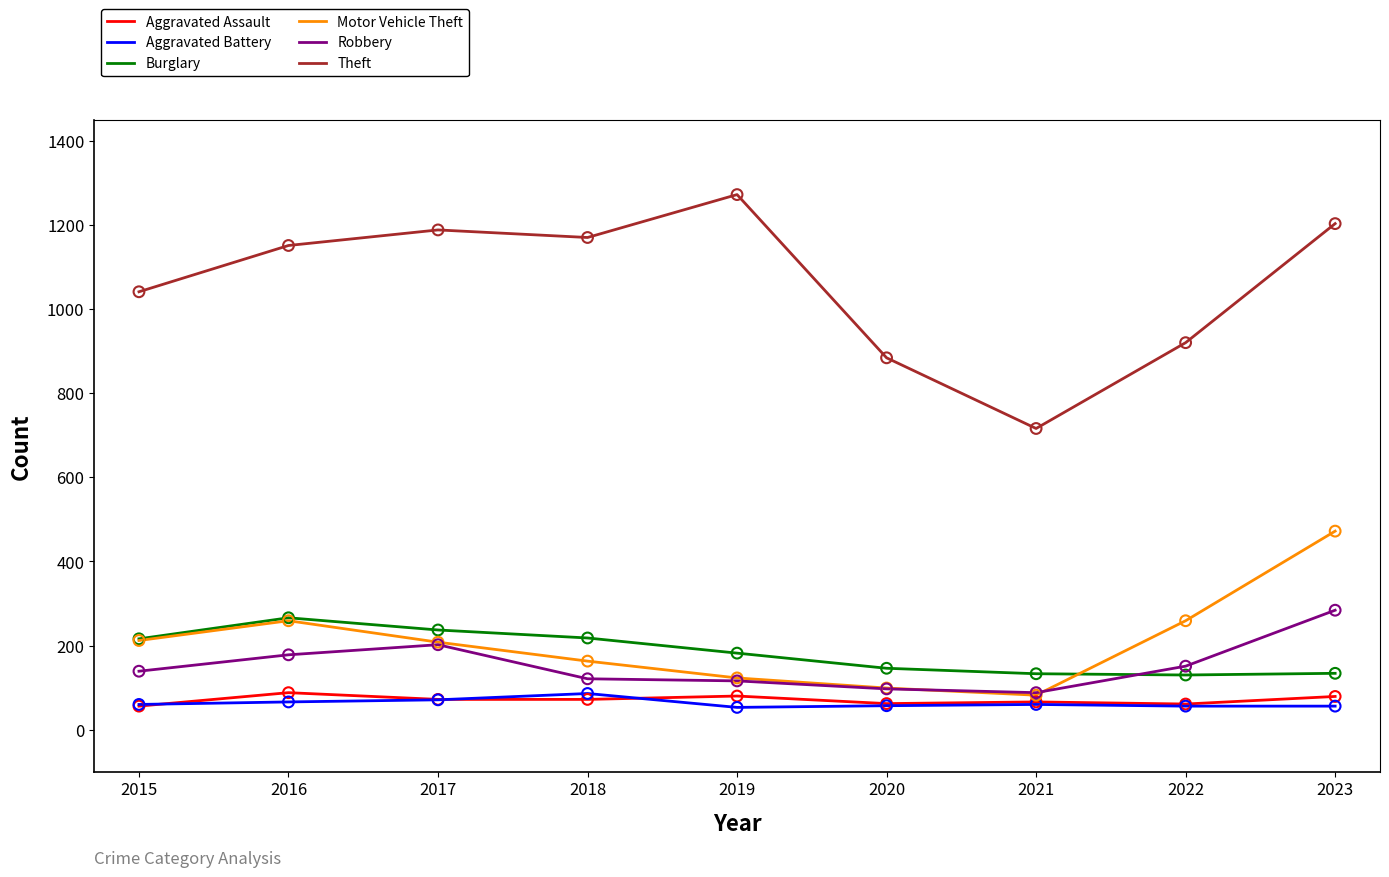

At how many categories does at least one series exceed 626?

9